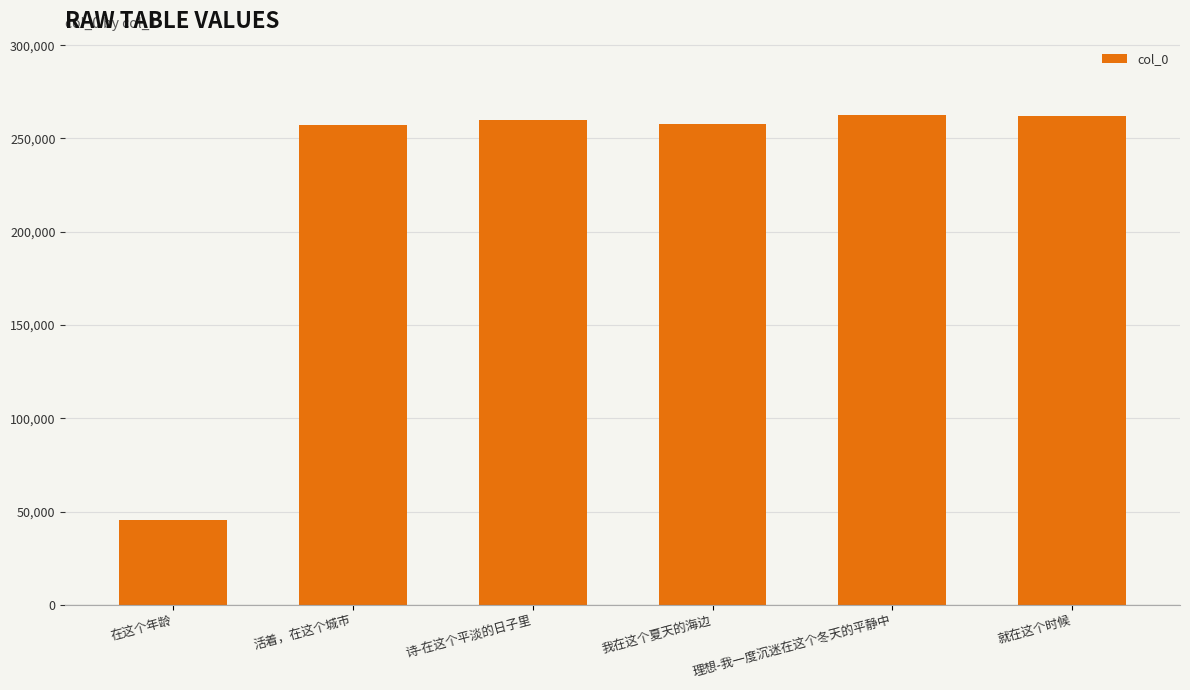

What is the value of the 5th bar from the left?

262425